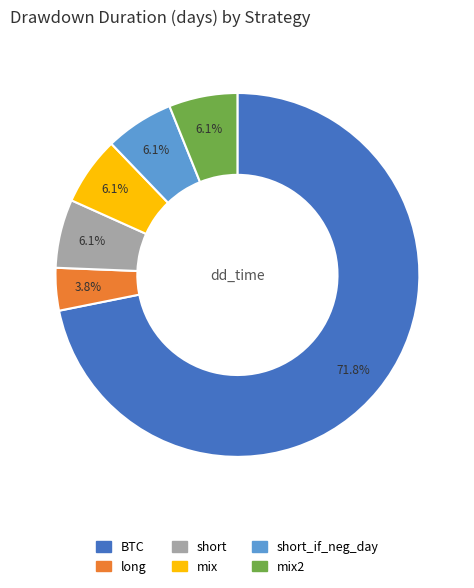

Is it true that BTC is 72% of the pie?

True